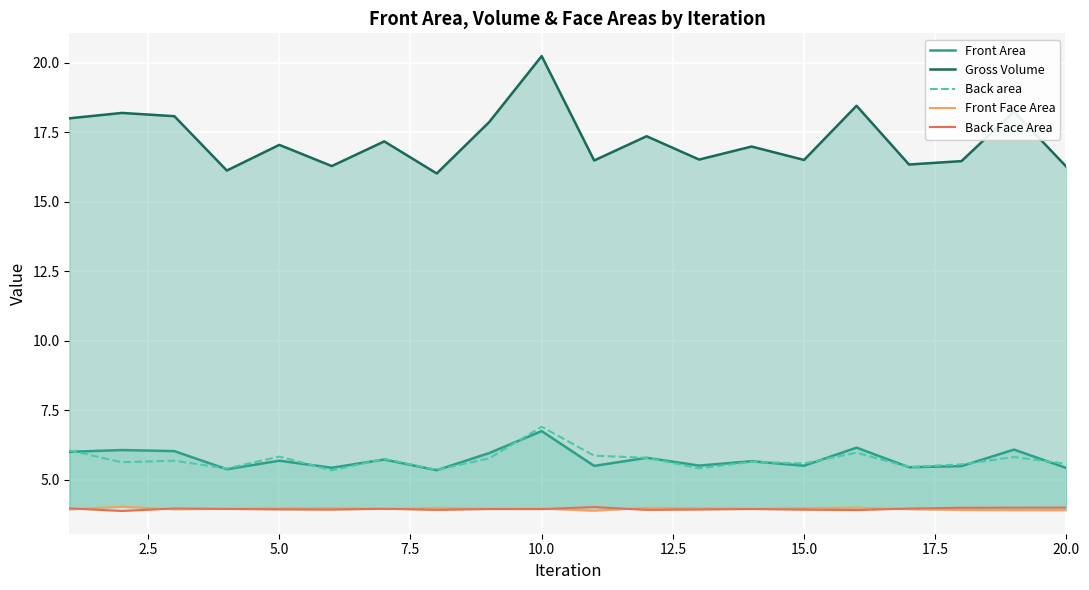

Which series has the widest spread of values?

Gross Volume